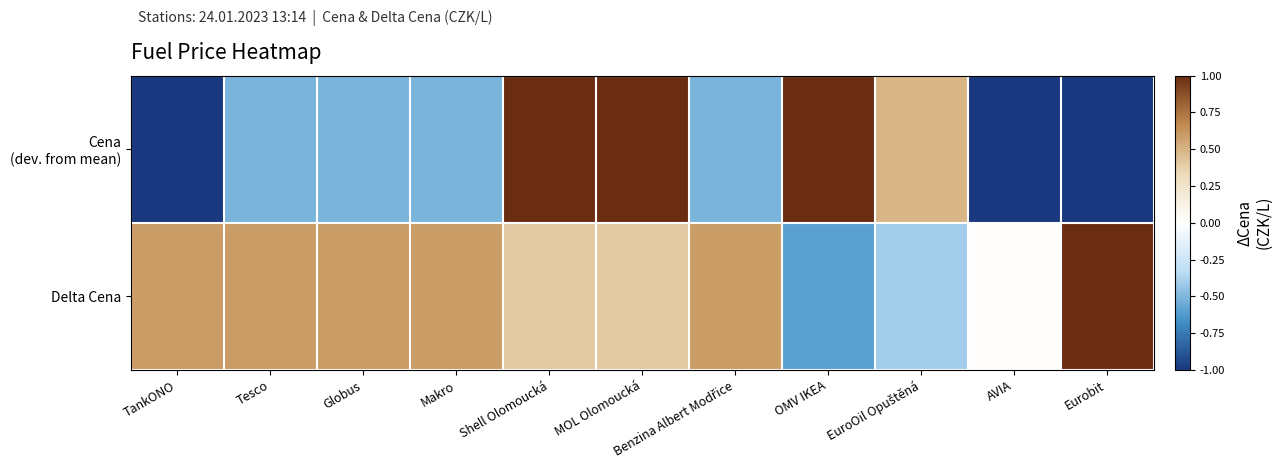

At TankONO, list the series in order from smallest to largest.

Cena (dev. from mean), Delta Cena